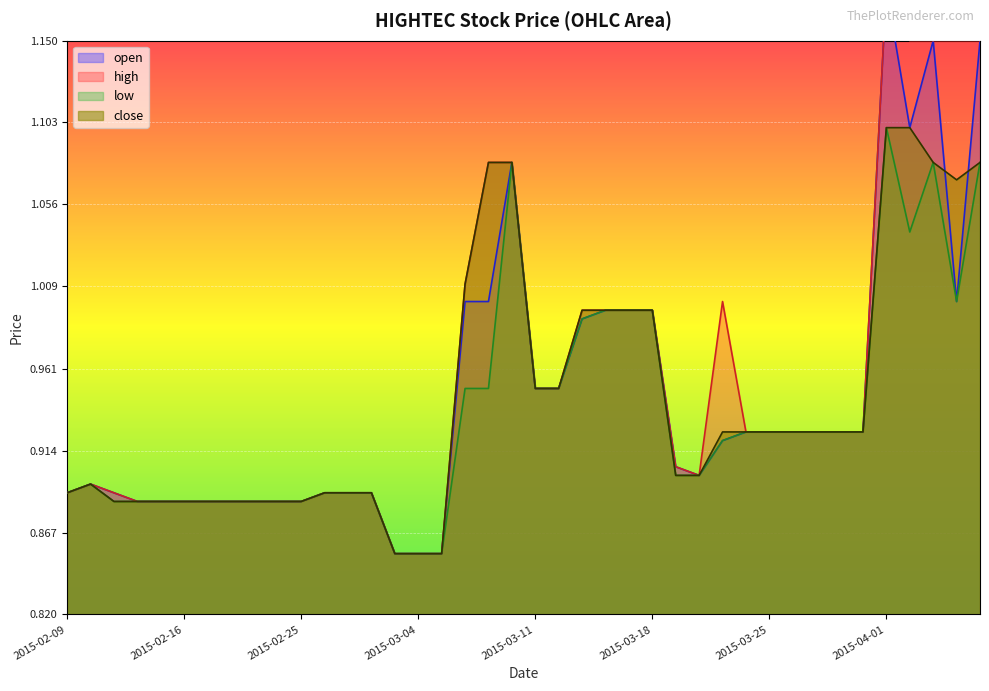

What is the average value of the low series?

0.9